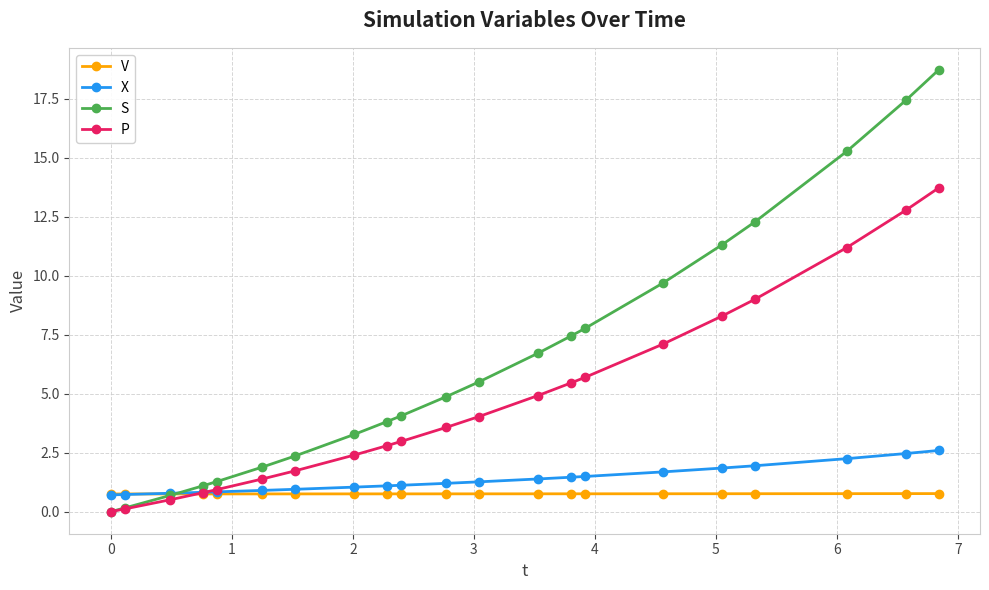

At how many categories does at least one series exceed 13?

3